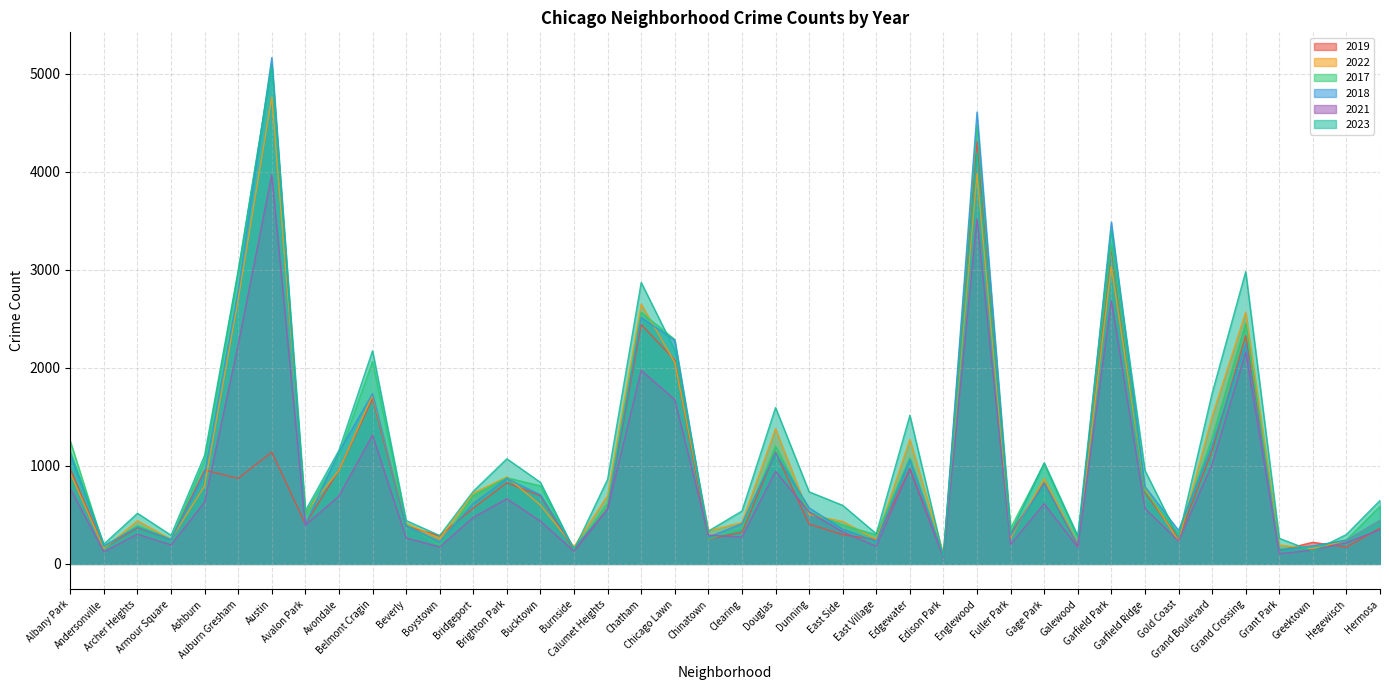

Count the number of categories in the chart.

40